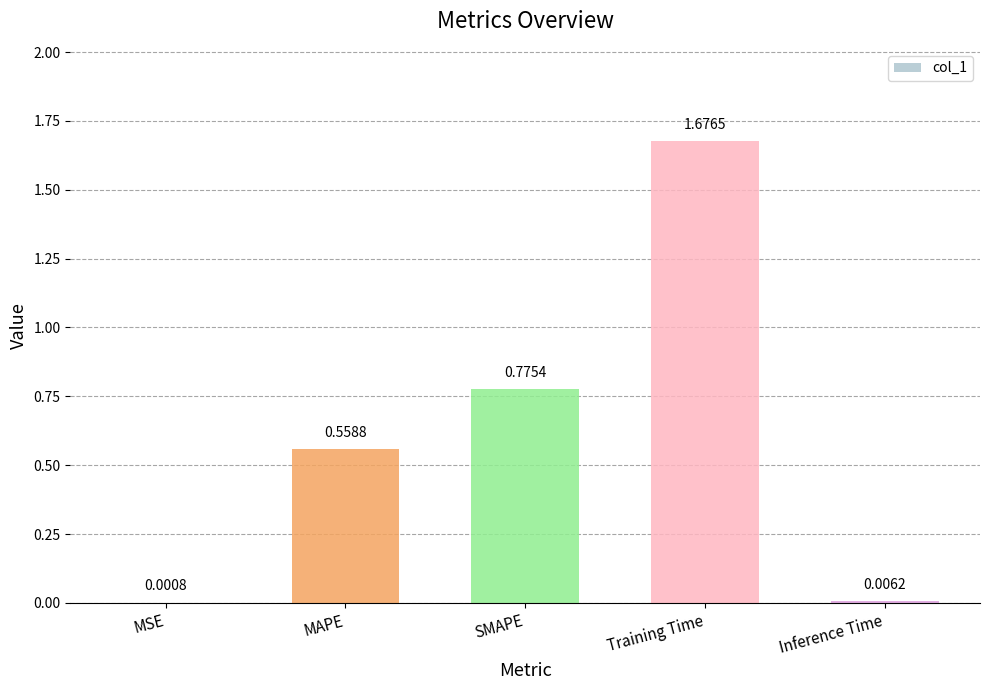

What is the change in value from MAPE to Inference Time?

-0.6